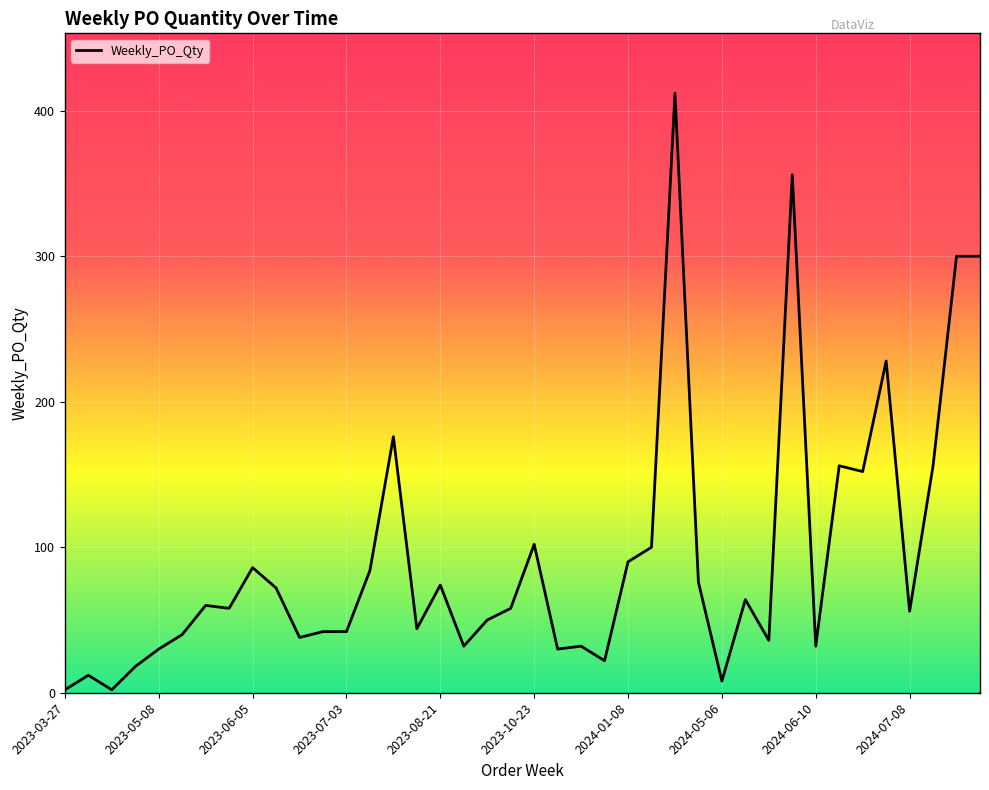

What is the difference between the maximum and minimum values?

410